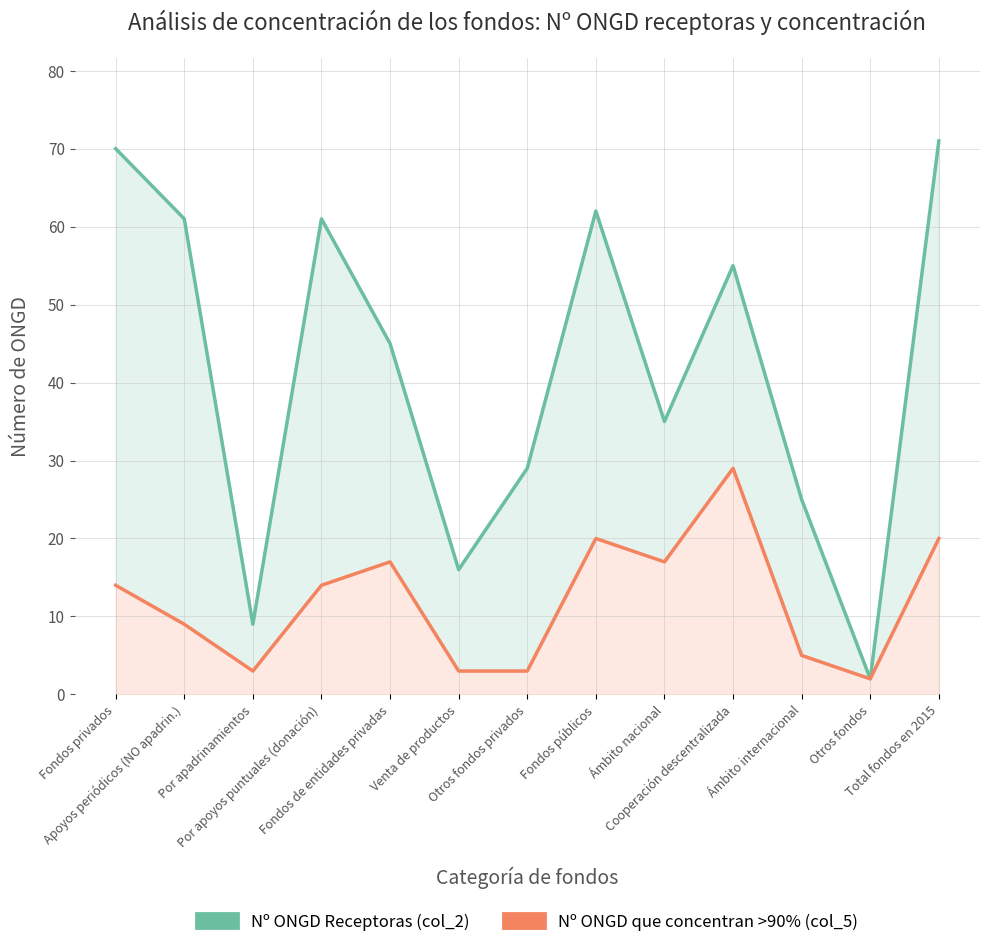

What position from the left is Ámbito internacional?

11